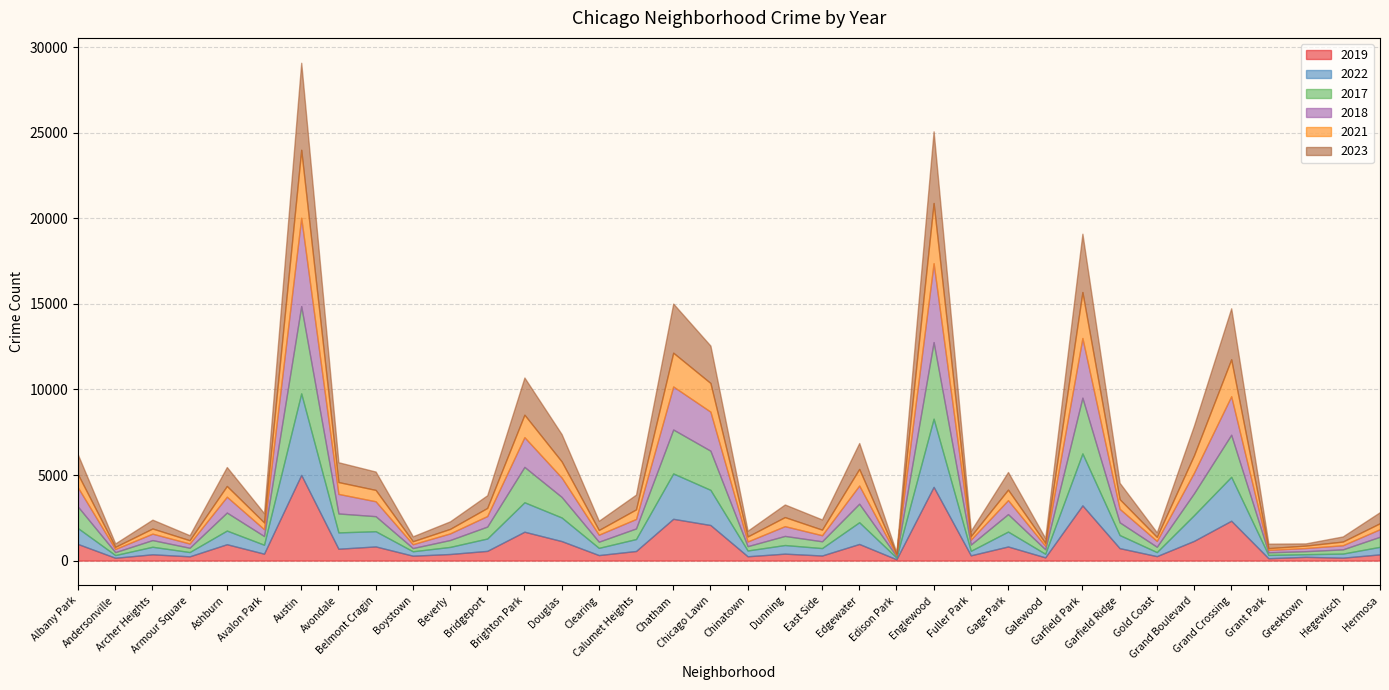

How many interior local peaks does the 2017 series have?

11